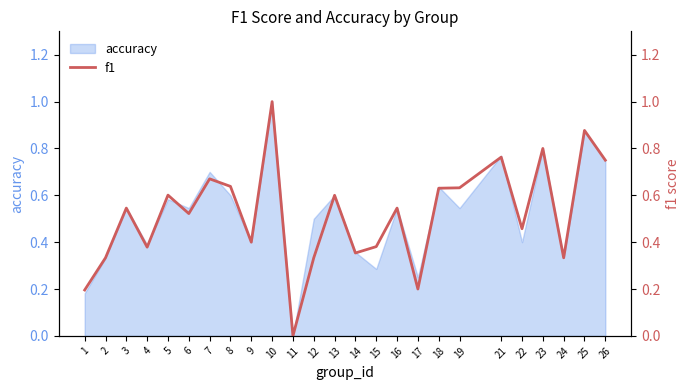

How many data points are above 0?

24